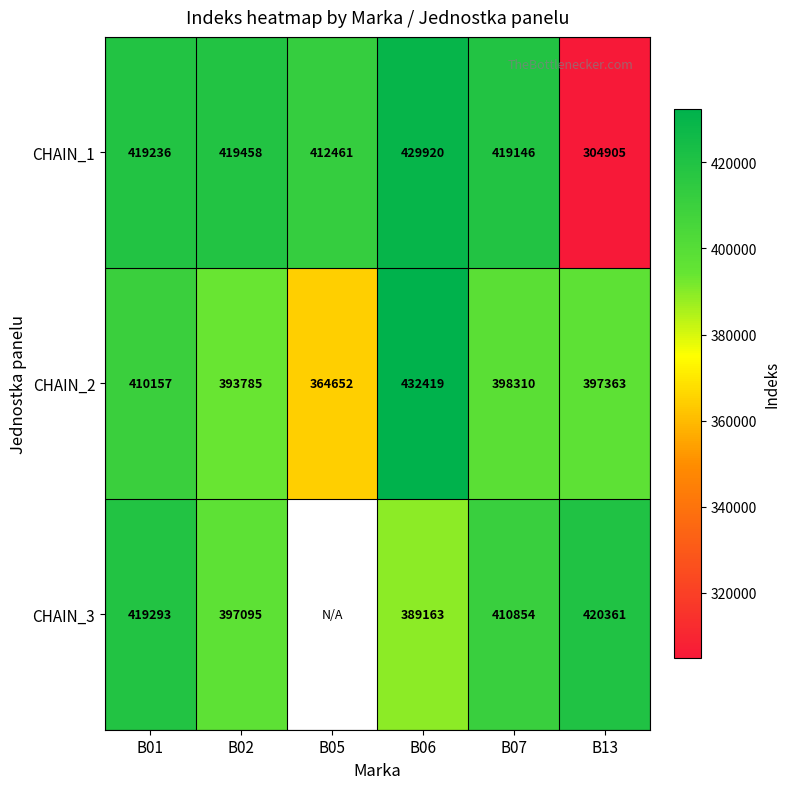

Which has a higher value, B06 or B05?

B06